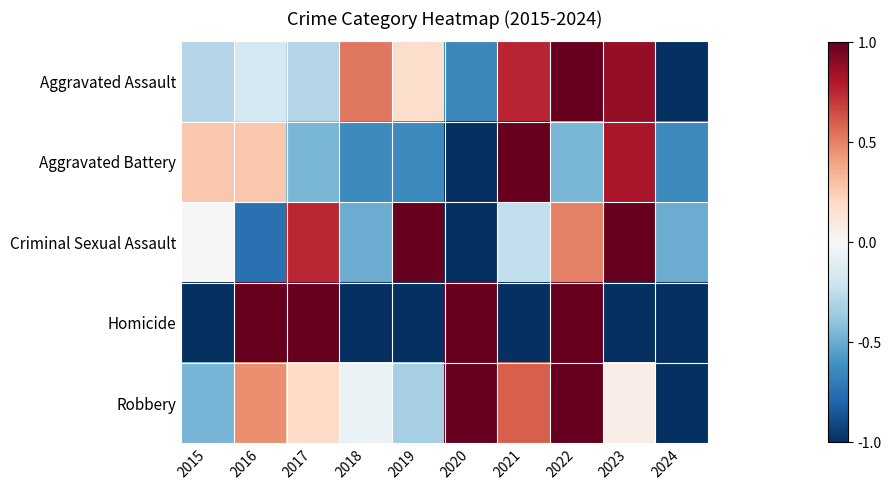

Rank the series at 2021 from highest to lowest value.

Aggravated Battery, Aggravated Assault, Robbery, Criminal Sexual Assault, Homicide